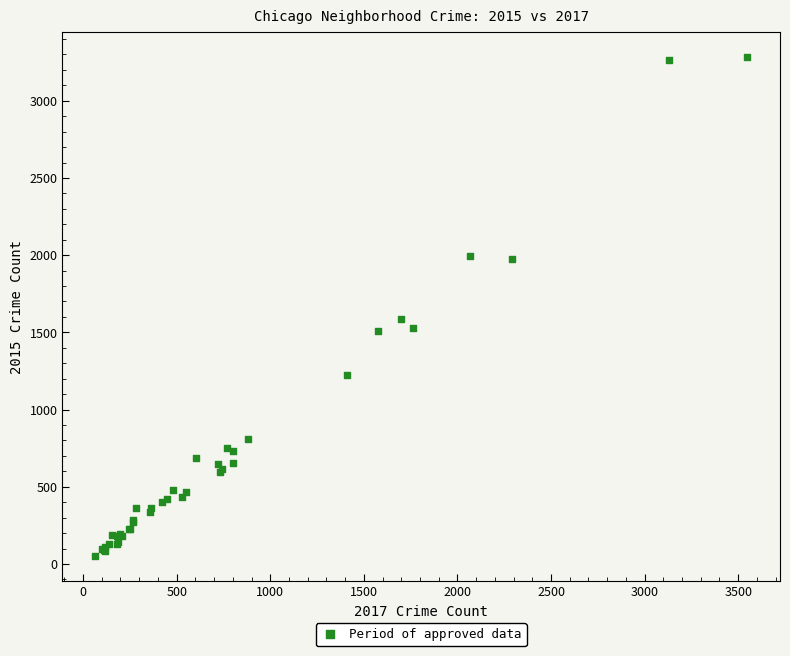

What Y value in the scatter plot is closest to 1668?

1585